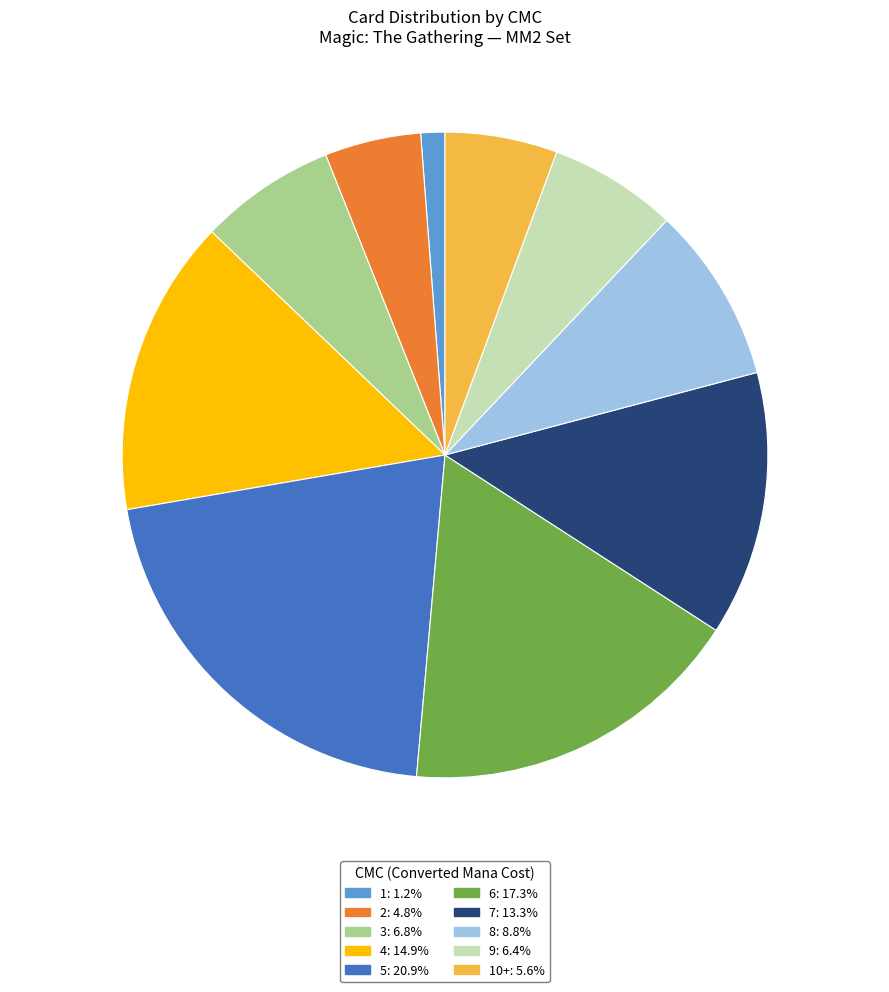

How many segments does this pie chart have?

10